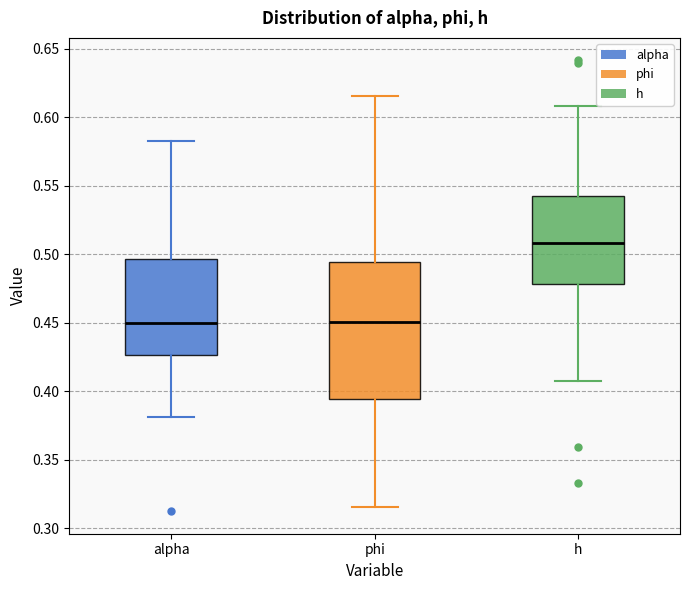

Reading left to right, read every box against the y-axis: the position of its median line, the range the box covers, and the ends of its whiskers. The values are not printed on the chart, so give them approximately, as read against the axis.

alpha: median 0.450, box 0.425 to 0.495, whiskers 0.380 to 0.585
phi: median 0.450, box 0.395 to 0.495, whiskers 0.315 to 0.615
h: median 0.510, box 0.480 to 0.540, whiskers 0.405 to 0.610